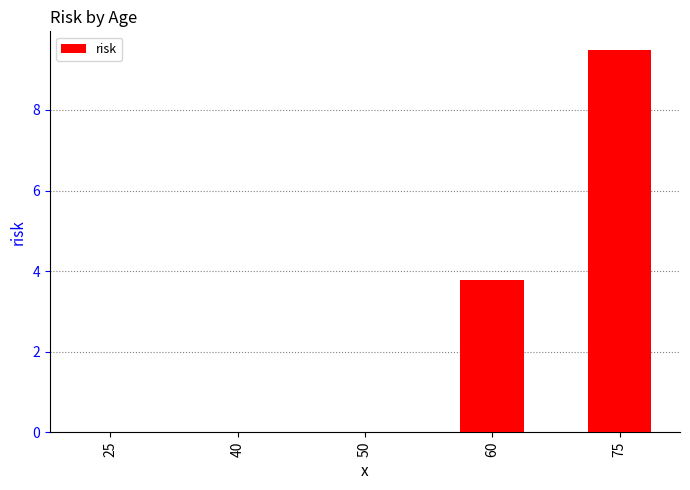

What is the change in value from 50 to 60?

+3.8